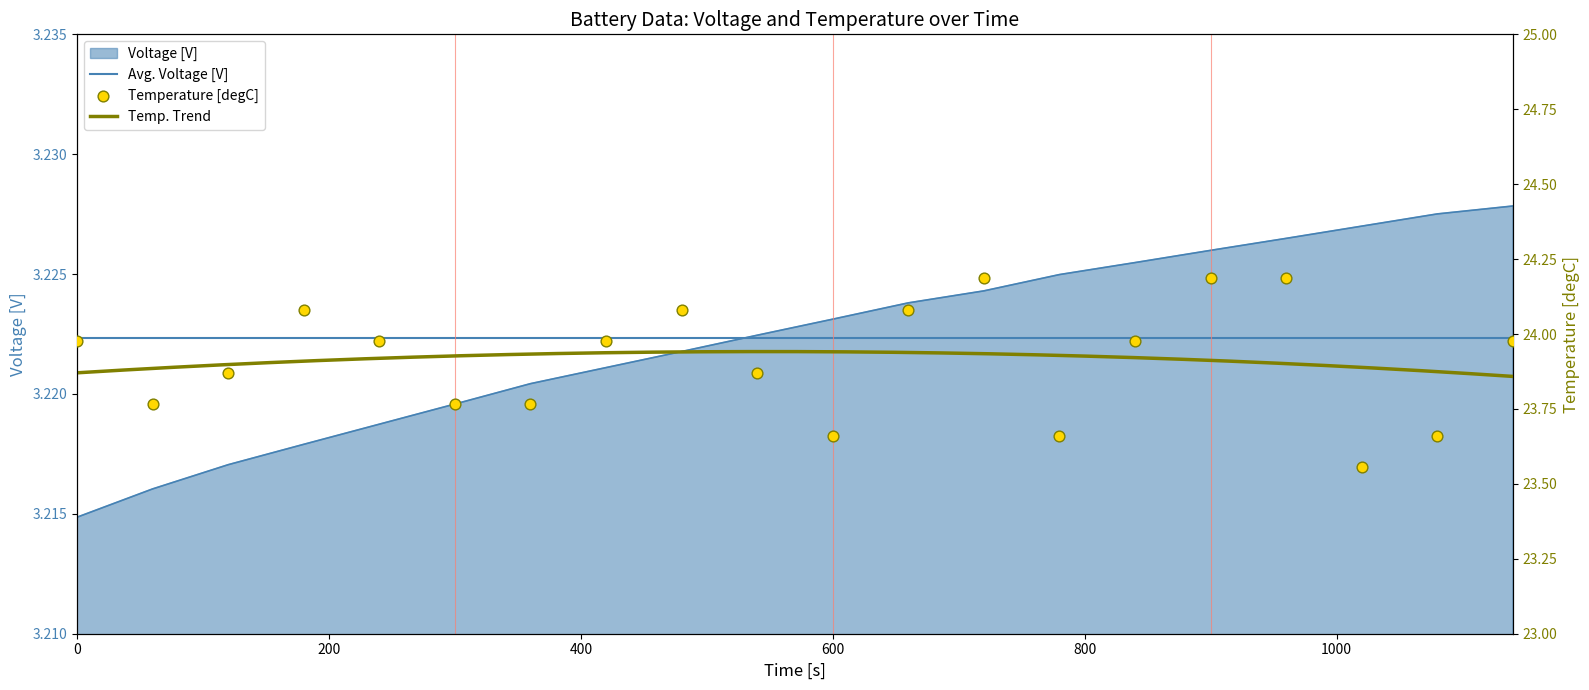

Which series contains the lowest Y value?

Voltage [V]